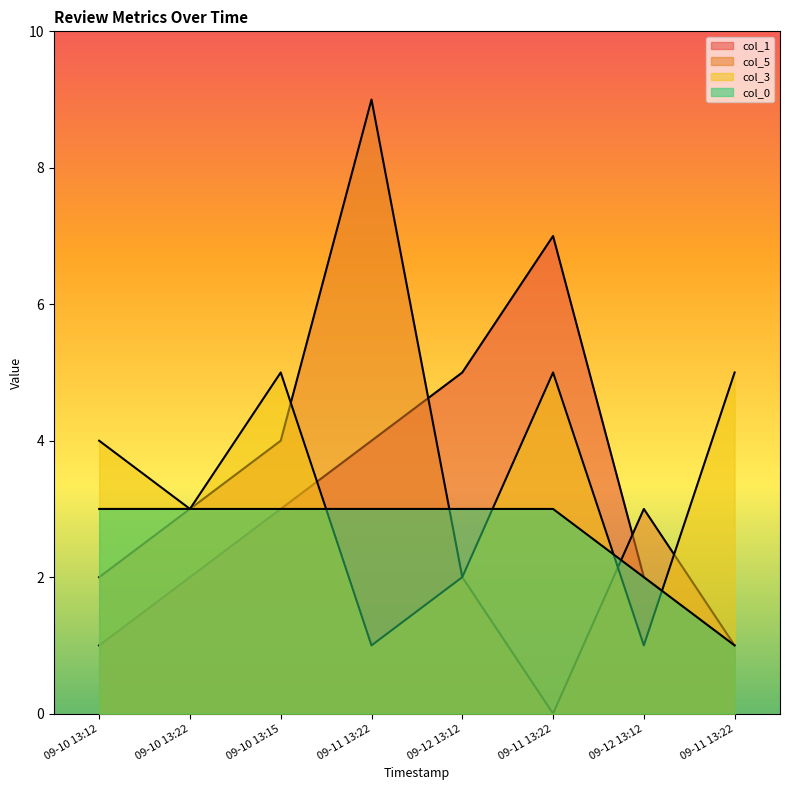

True or false: col_3 and col_5 cross at least once.

True